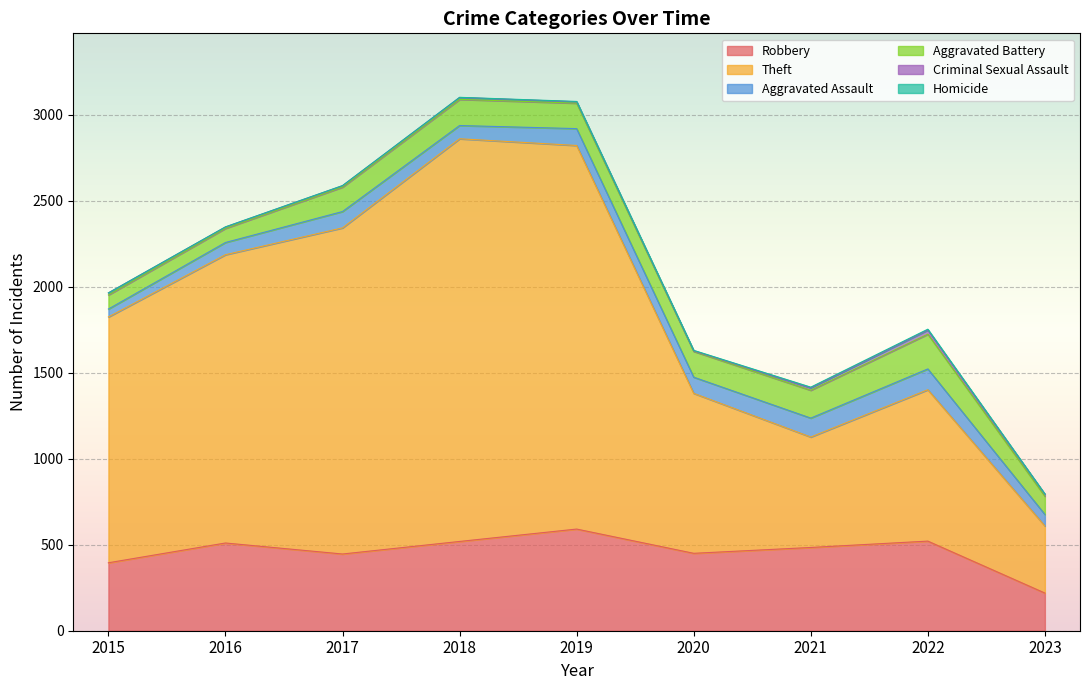

What is the average value of the Homicide series?

2